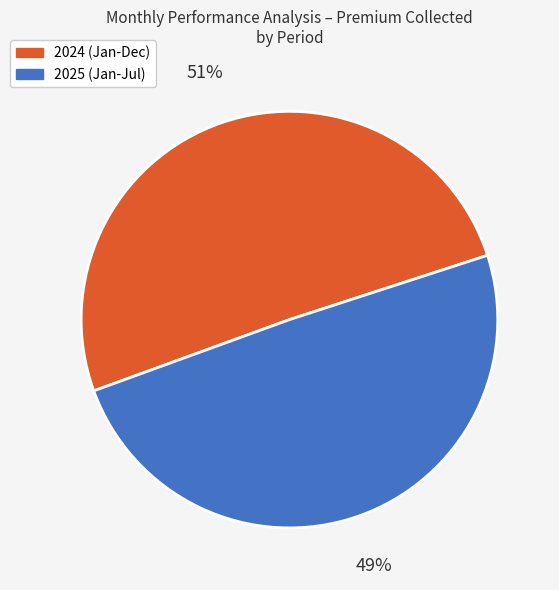

How many segments does this pie chart have?

2